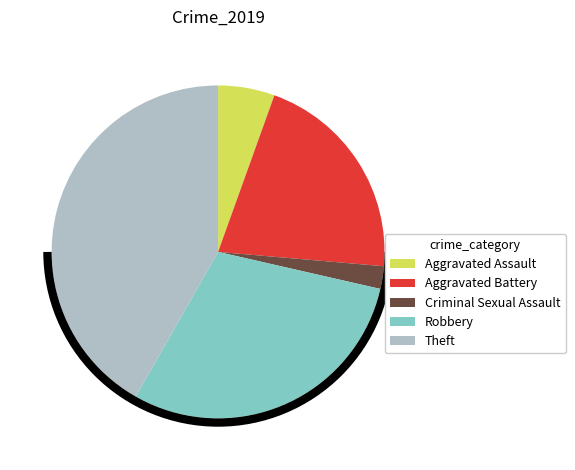

Combined, do Criminal Sexual Assault and Robbery account for over 50%?

No